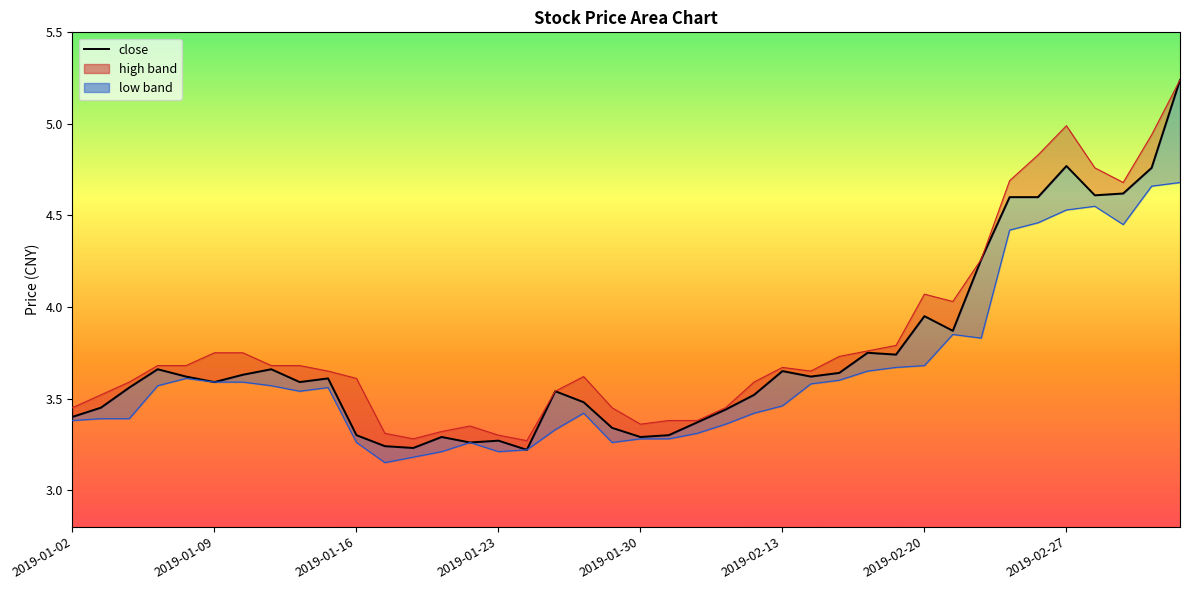

Which has a higher value, 10 or 16?

10